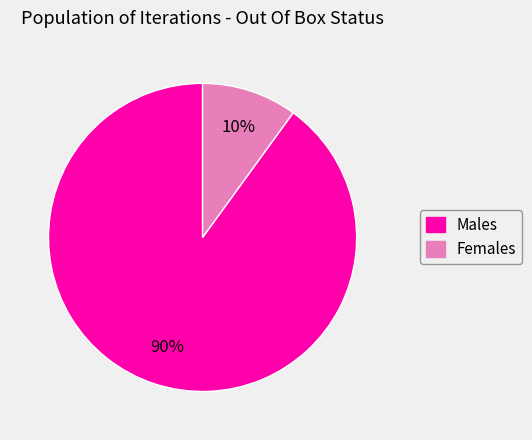

To the nearest percent, what is the average slice percentage?

50%